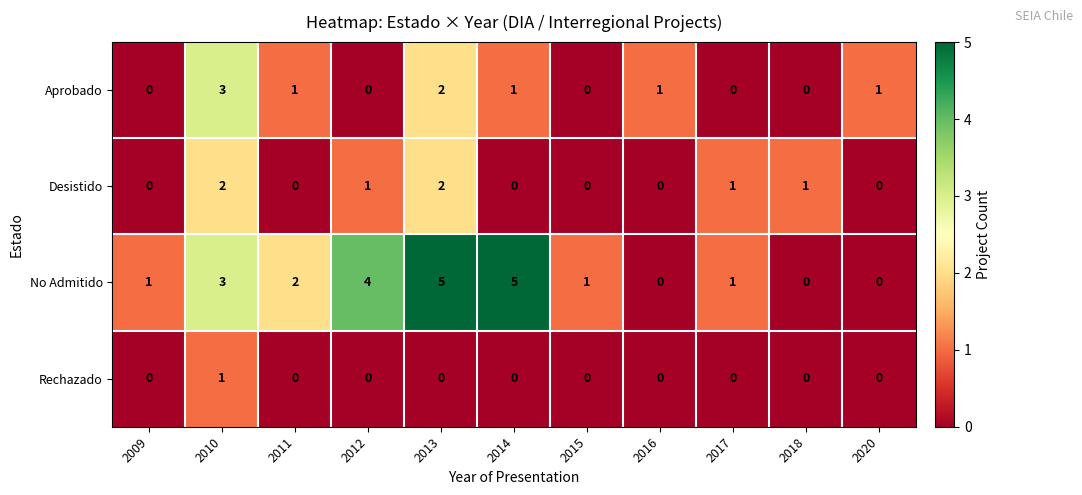

What is the difference between the second highest and second lowest values in the No Admitido series?

5